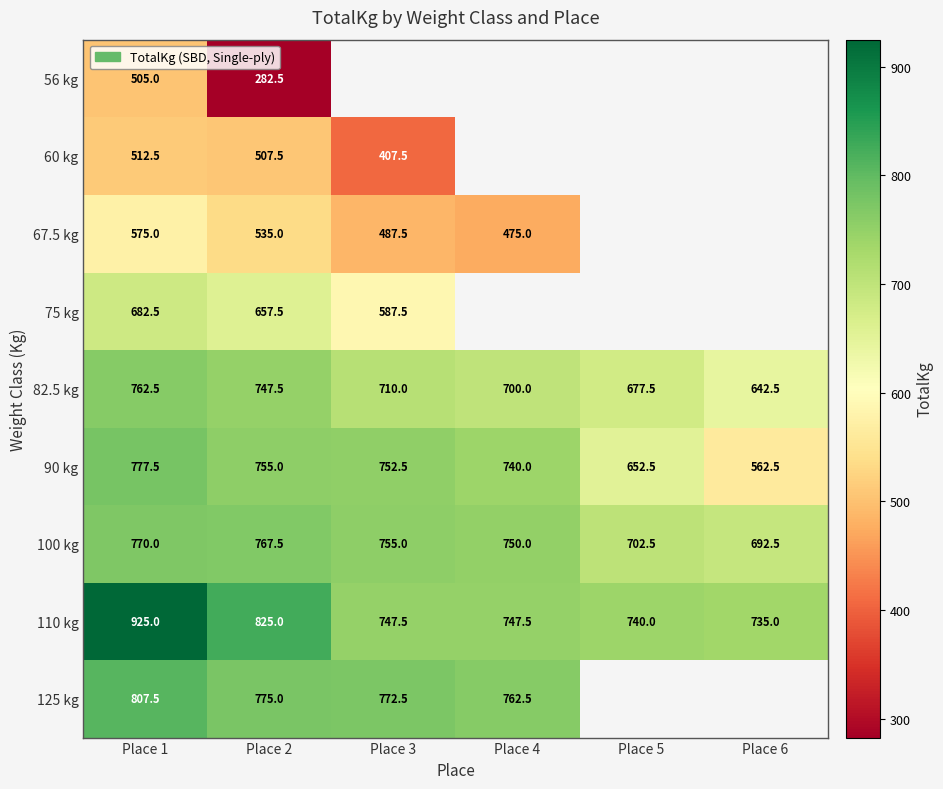

What is the spread (max minus min) of values at Place 1?

420.0